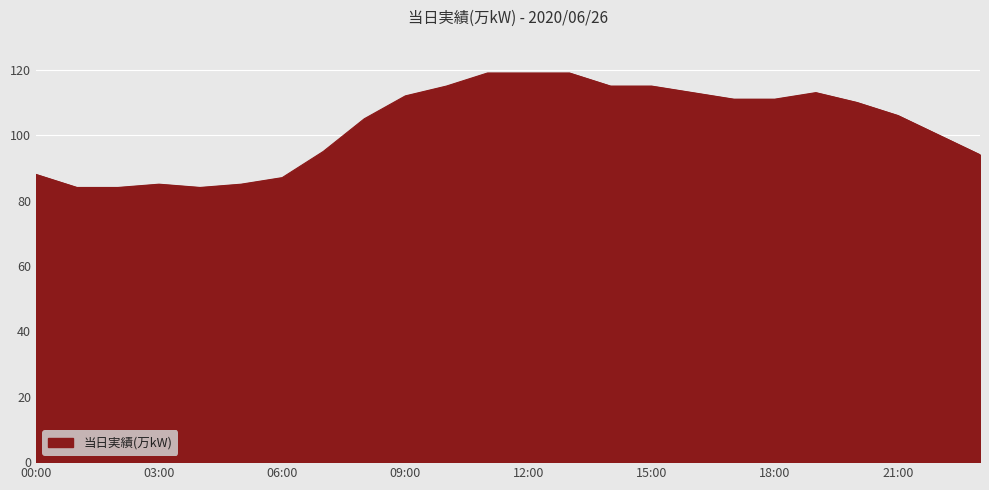

What is the greatest value displayed?

119